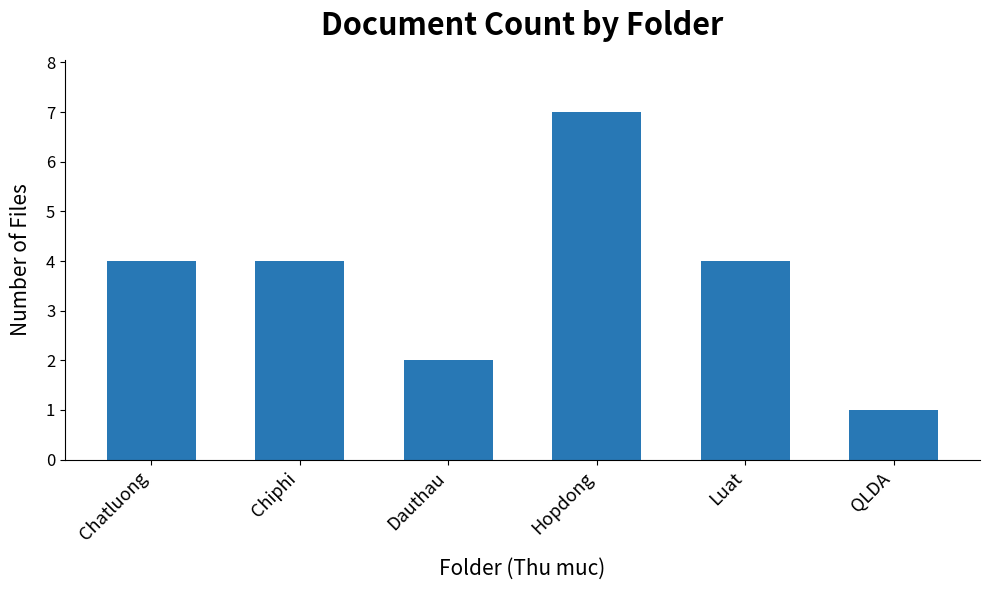

Reading left to right, extract all data points from this chart.

4	4	2	7	4	1